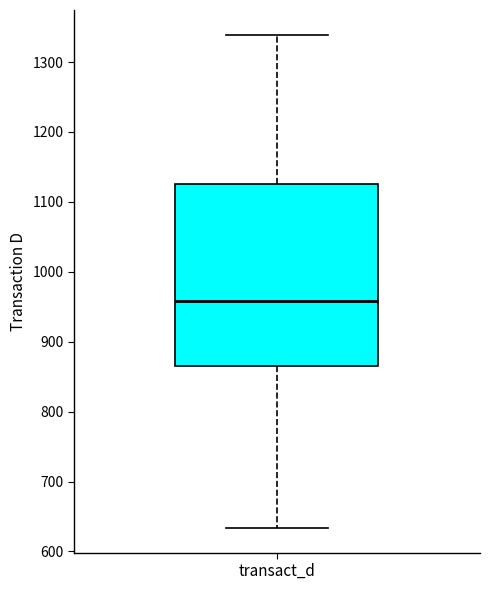

Read this box plot against the y-axis: the position of the median line, the range covered by the box, and the ends of both whiskers. The values are not printed on the chart, so give them approximately, as read against the axis.

median 960, box 870 to 1130, whiskers 630 to 1340